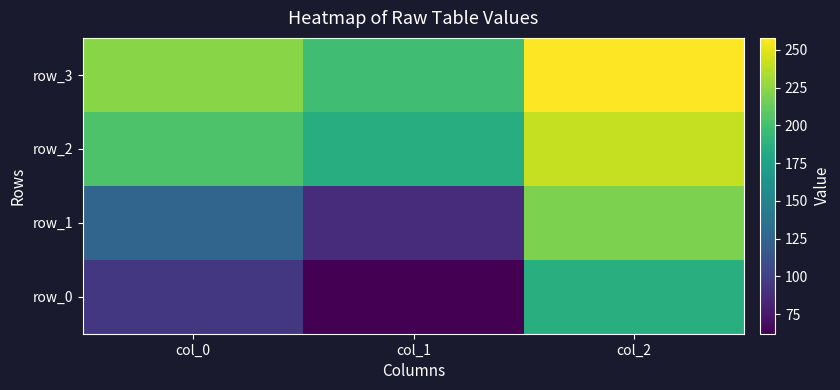

How many data points in row_1 are less than 125?

1